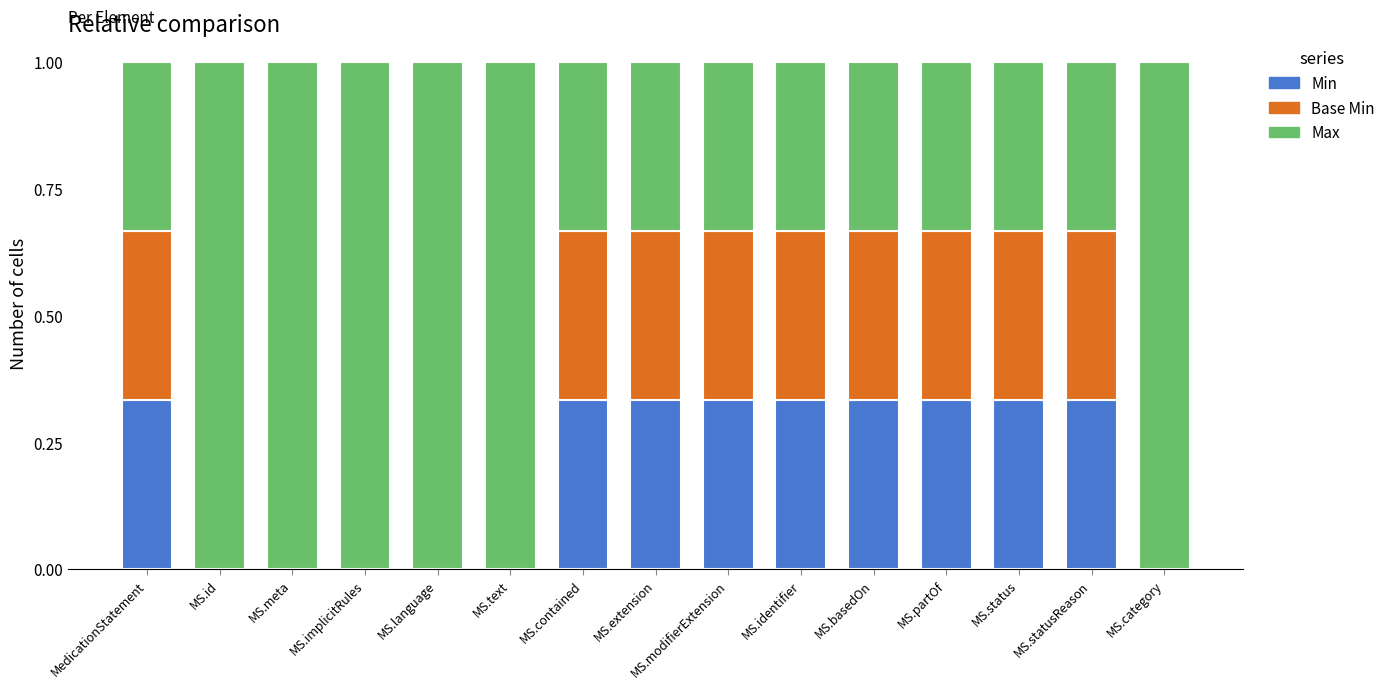

How many series are shown in this chart?

3